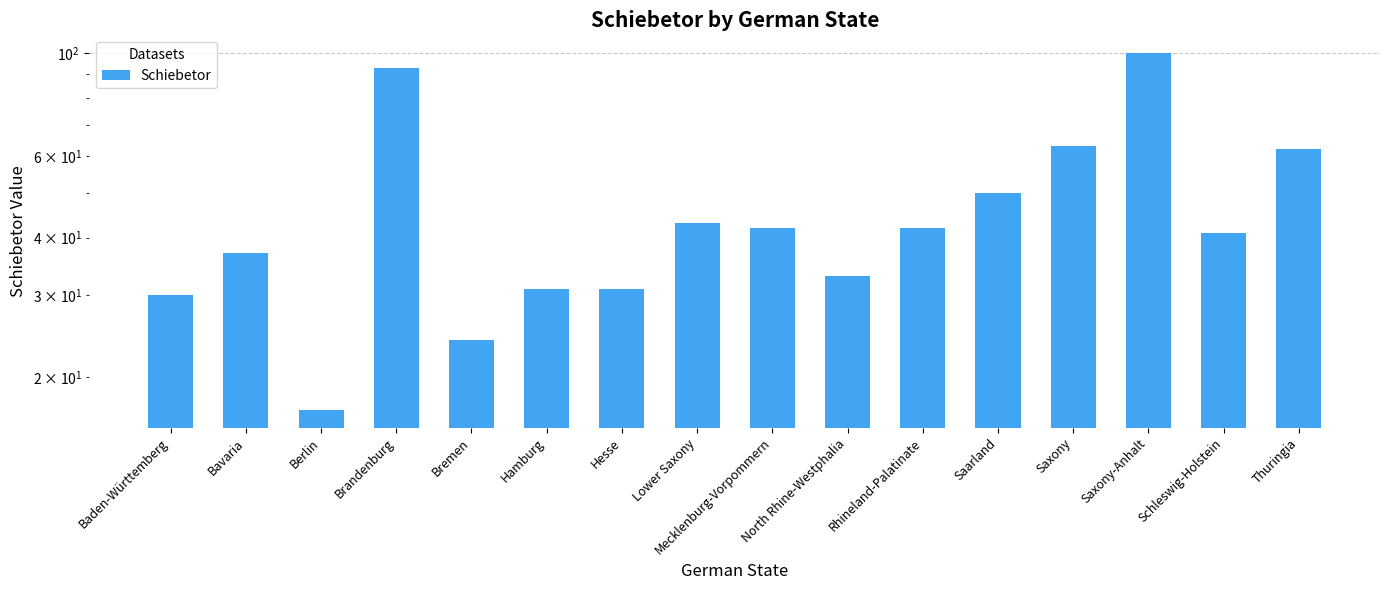

What position from the right is Lower Saxony?

9